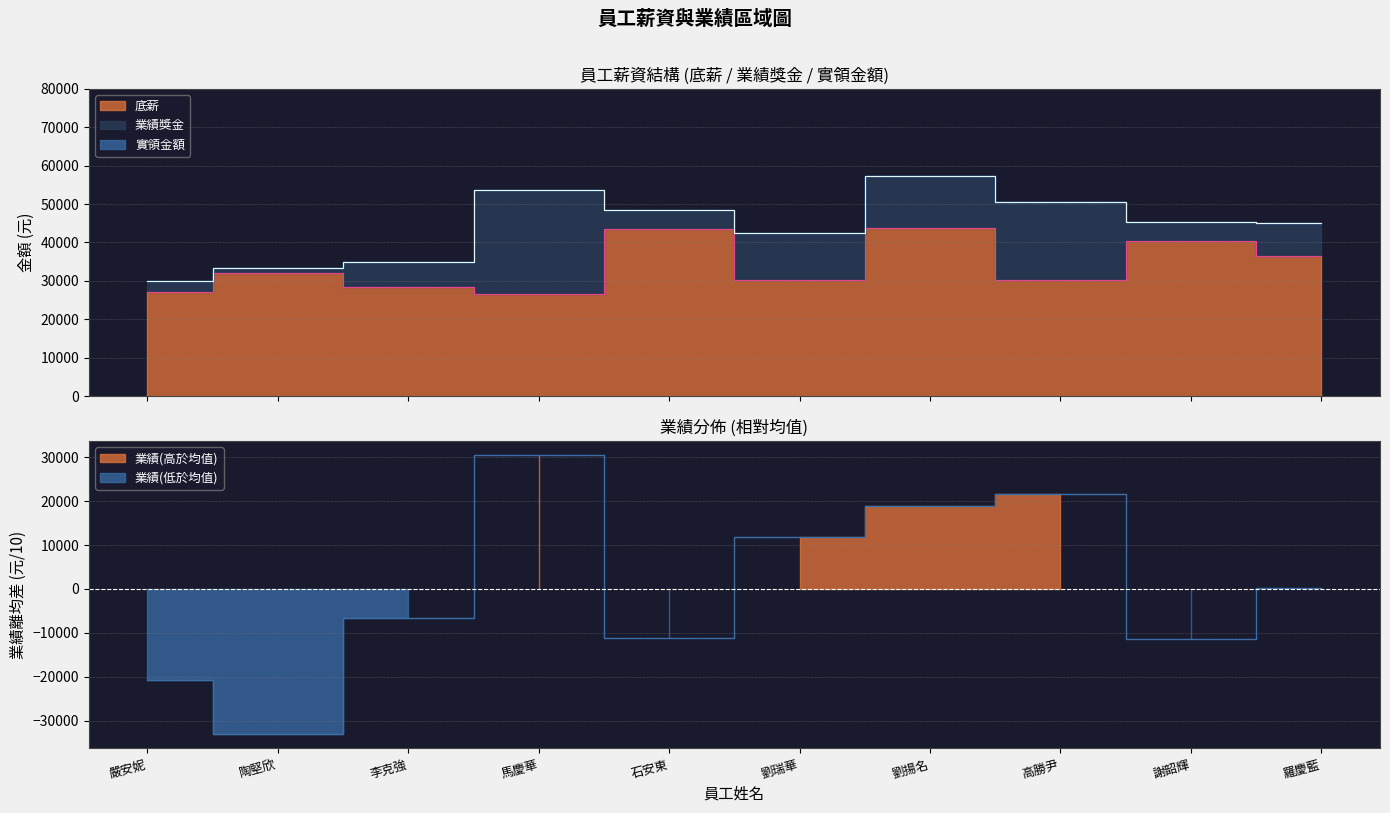

Where is 底薪 nearest to the value 35171?

羅慶藍